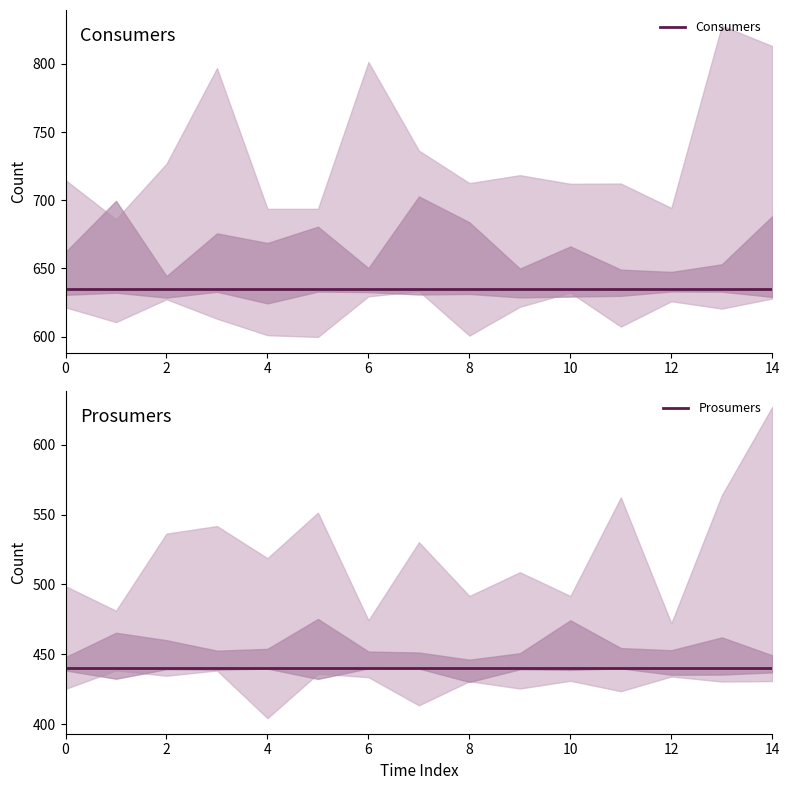

What is the label of the 12th point from the left?

11